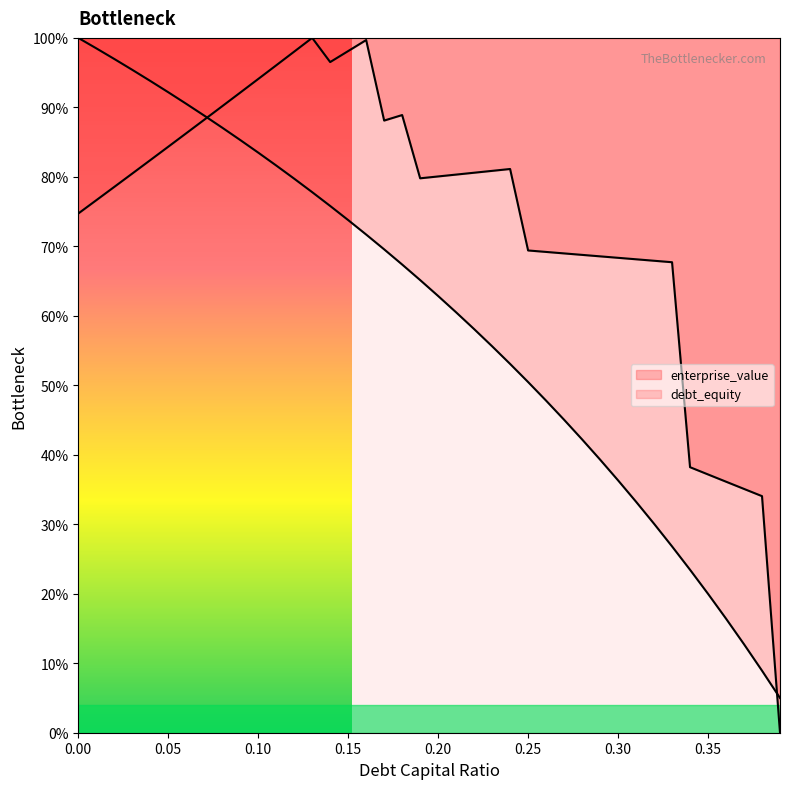

True or false: cost_capital has more than 2 points higher than both neighbors.

True